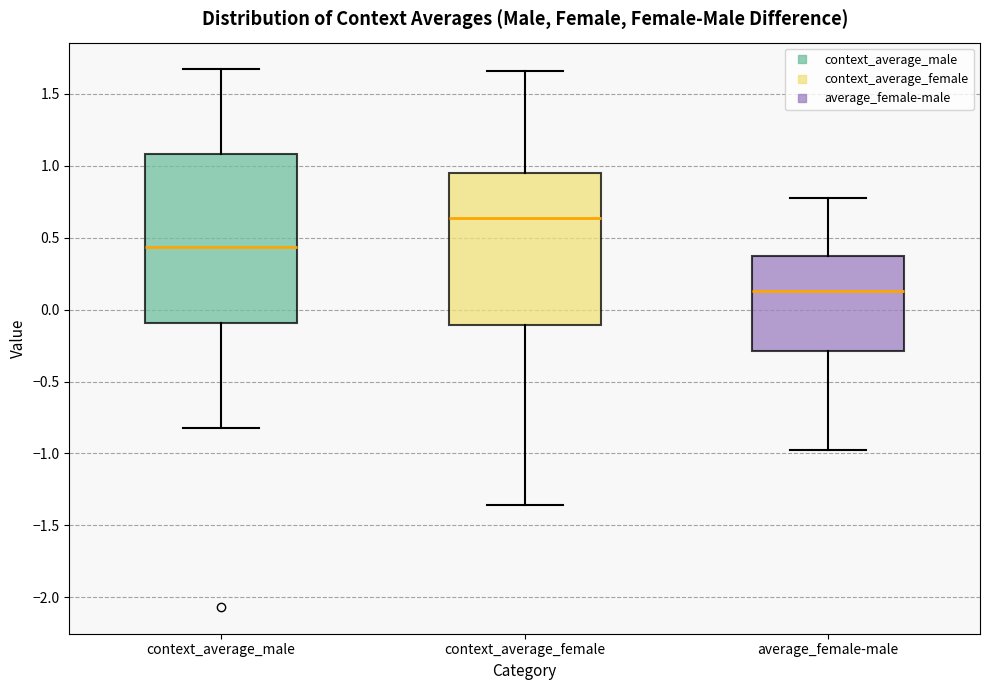

Which box's median line is the lowest?

average_female-male